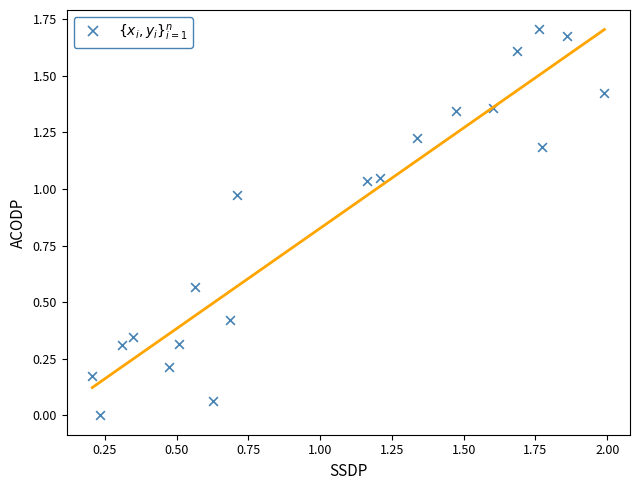

What is the range of X values (max minus min)?

1.8